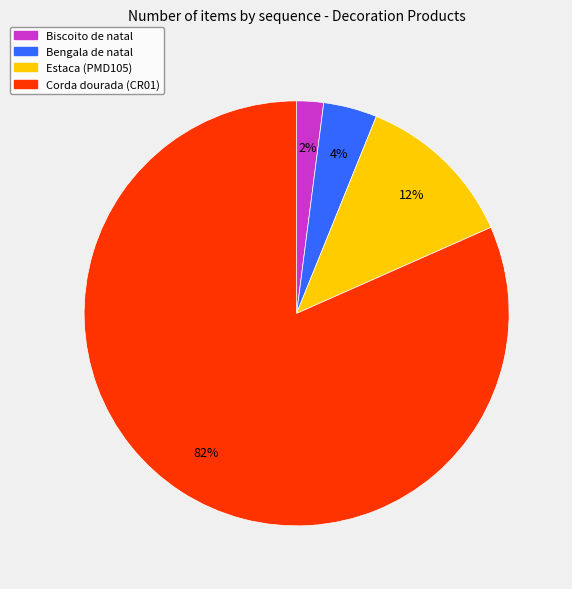

The Biscoito de natal slice represents 2% of the pie. True or false?

True